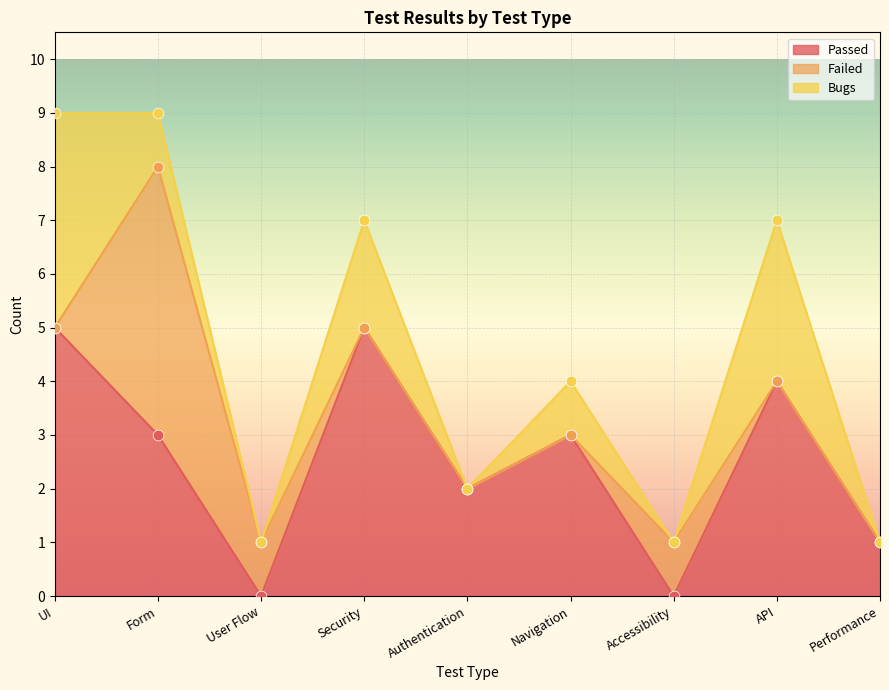

At which category is the sum across all series the highest?

UI